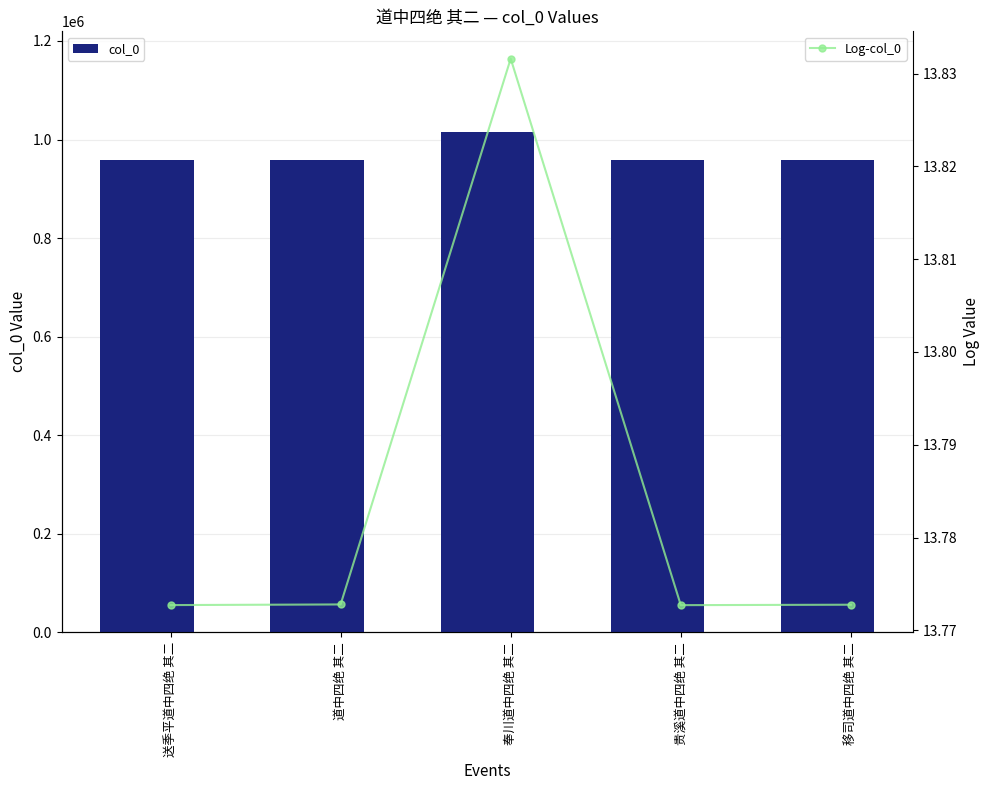

What is the minimum value shown in the chart?

13.8